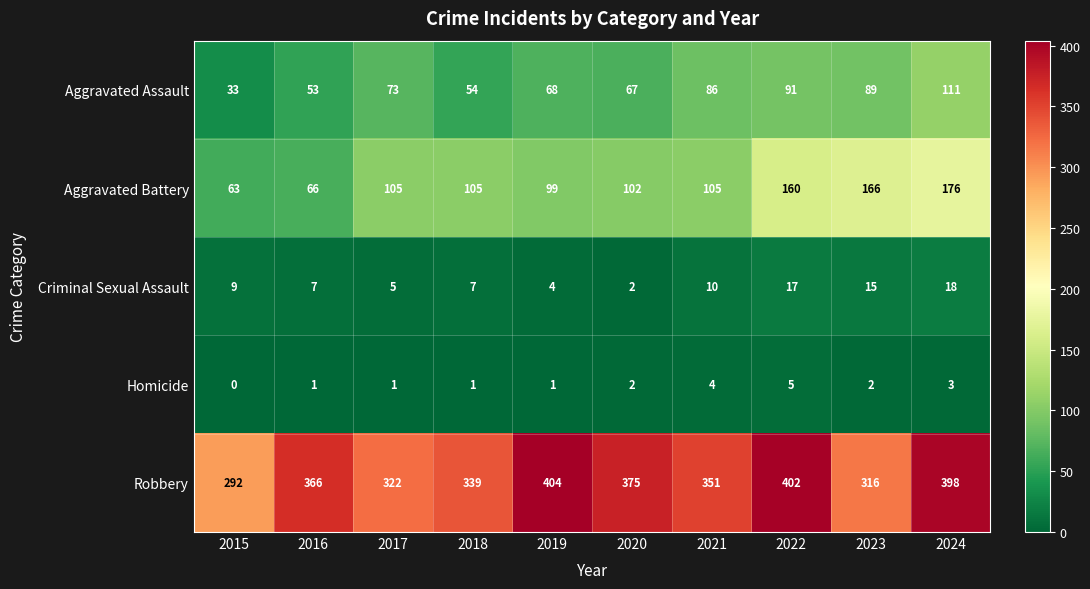

Which category has the lowest value across all series?

2015